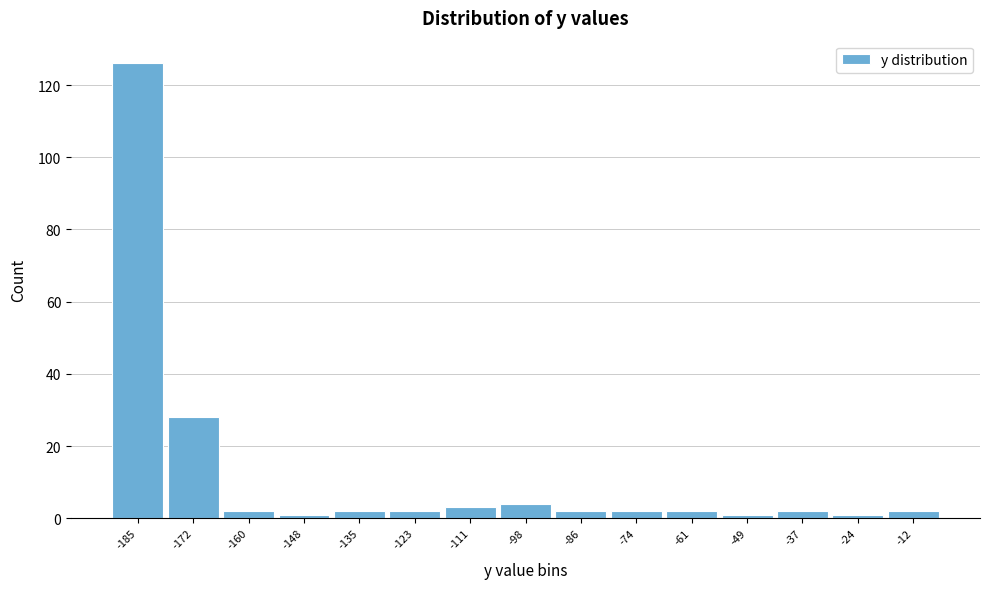

Reading left to right, what are all the values shown in this chart?

-185=126	-172=28	-160=2	-148=1	-135=2	-123=2	-111=3	-98=4	-86=2	-74=2	-61=2	-49=1	-37=2	-24=1	-12=2